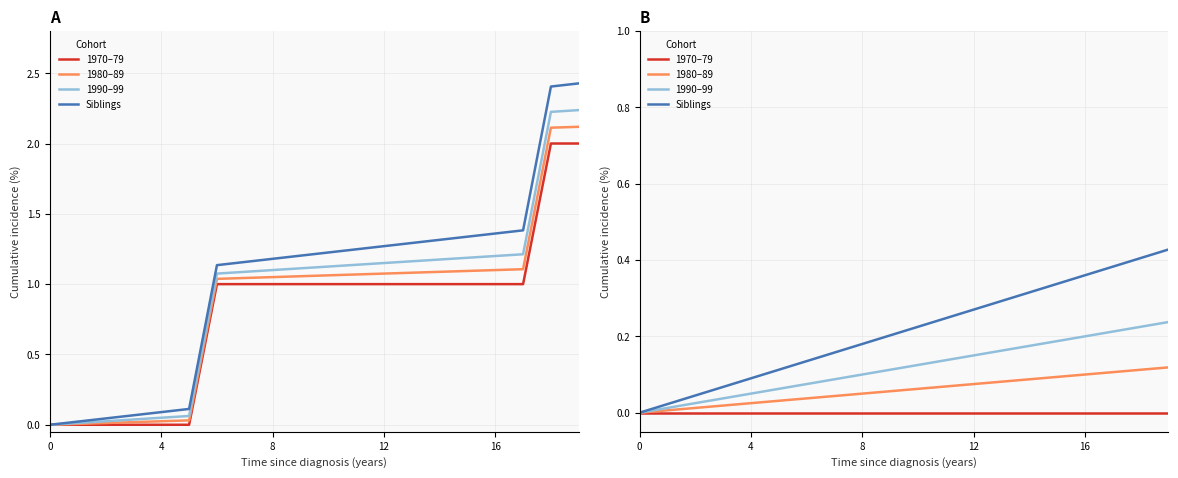

What is the sum of the 1990–99 values at 13 and 16?

0.4